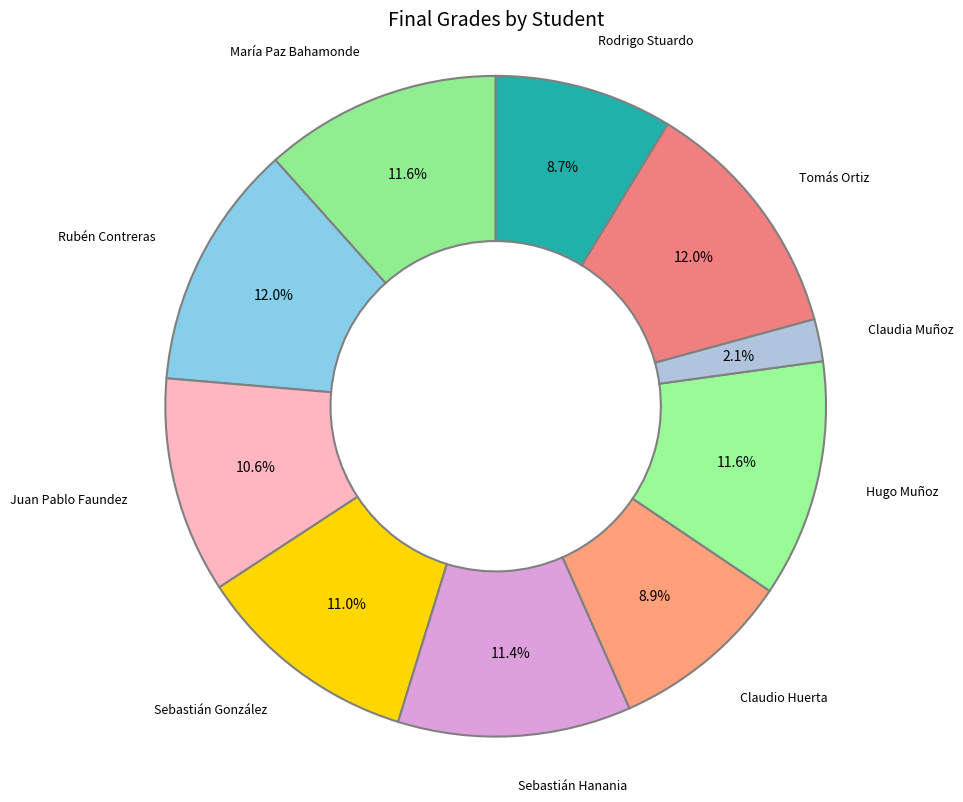

Count the number of slices in the pie.

10